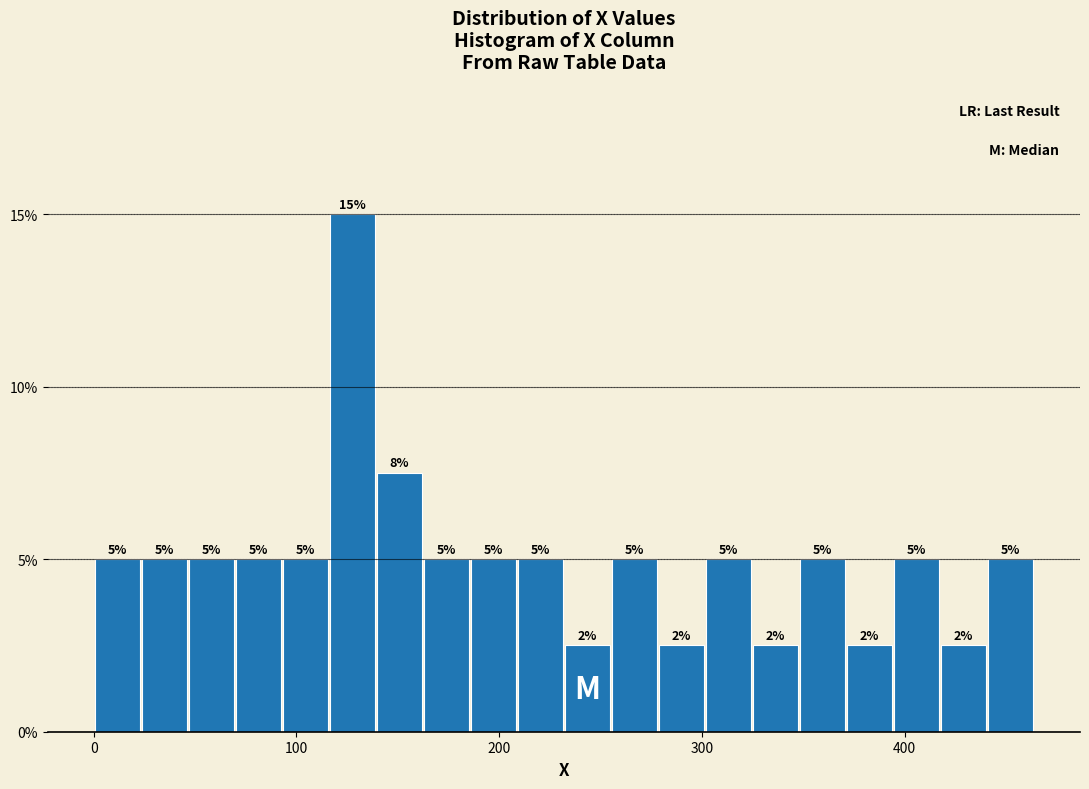

Around what value on the x-axis is the tallest bar? Give the approximate position of its centre, as read against the axis.

130